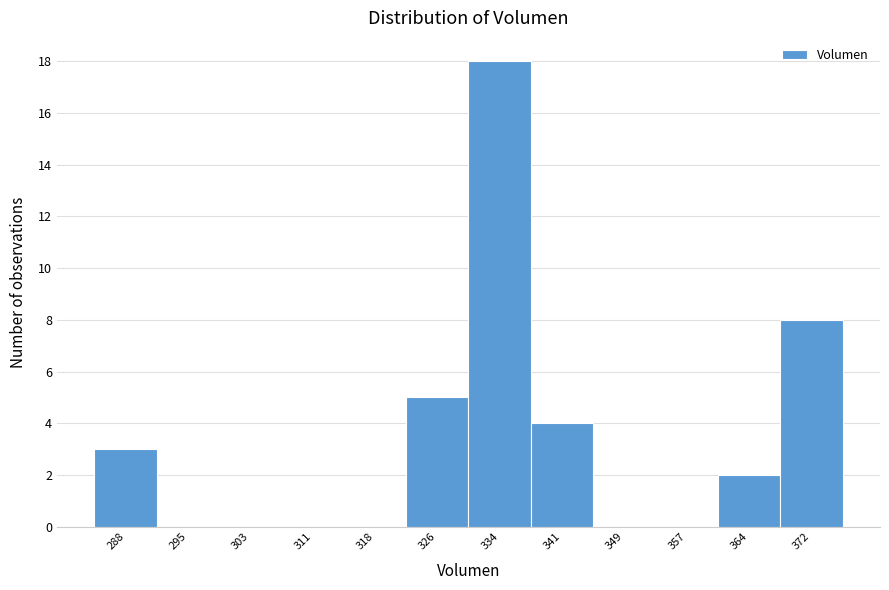

Reading left to right, what are all the values shown in this chart?

288=3	295=0	303=0	311=0	318=0	326=5	334=18	341=4	349=0	357=0	364=2	372=8